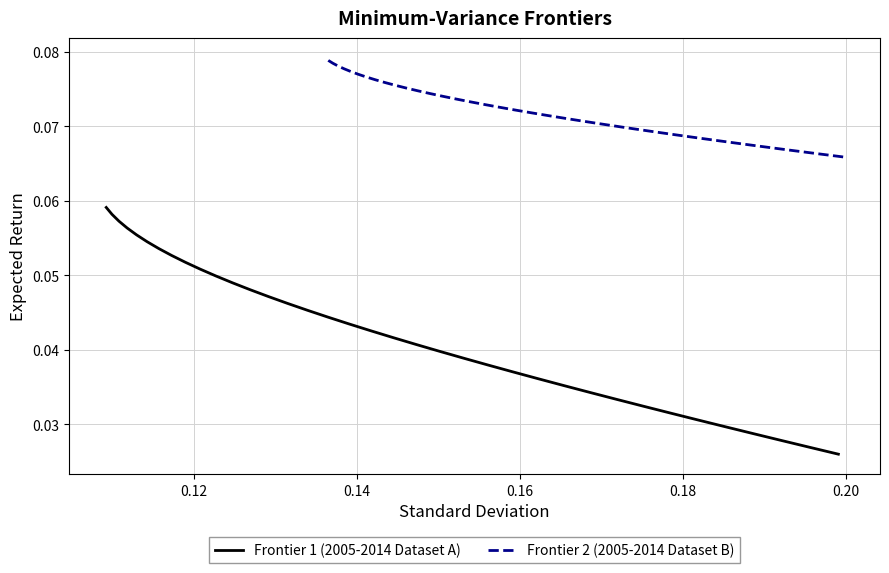

Reading left to right, transcribe all the data shown in this chart.

Frontier 1 (2005-2014 Dataset A): 0.0	0.0	0.0	0.0	0.0	0.0	0.0	0.0	0.0	0.0	0.0	0.0	0.0	0.0	0.0	0.0	0.0	0.0	0.0	0.0	0.0	0.0	0.0	0.0	0.0	0.0	0.0	0.1	0.1	0.1	0.1	0.1	0.1	0.1	0.1	0.1	0.1
Frontier 2 (2005-2014 Dataset B): 0.1	0.1	0.1	0.1	0.1	0.1	0.1	0.1	0.1	0.1	0.1	0.1	0.1	0.1	0.1	0.1	0.1	0.1	0.1	0.1	0.1	0.1	0.1	0.1	0.1	0.1	0.1	0.1	0.1	0.1	0.1	0.1	0.1	0.1	0.1	0.1	0.1